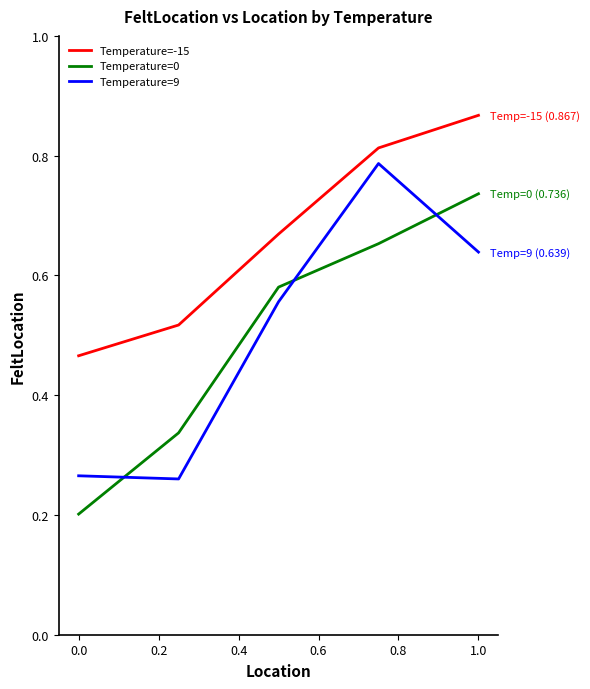

What is the difference between the second highest and minimum values in the Temperature=9 series?

0.4